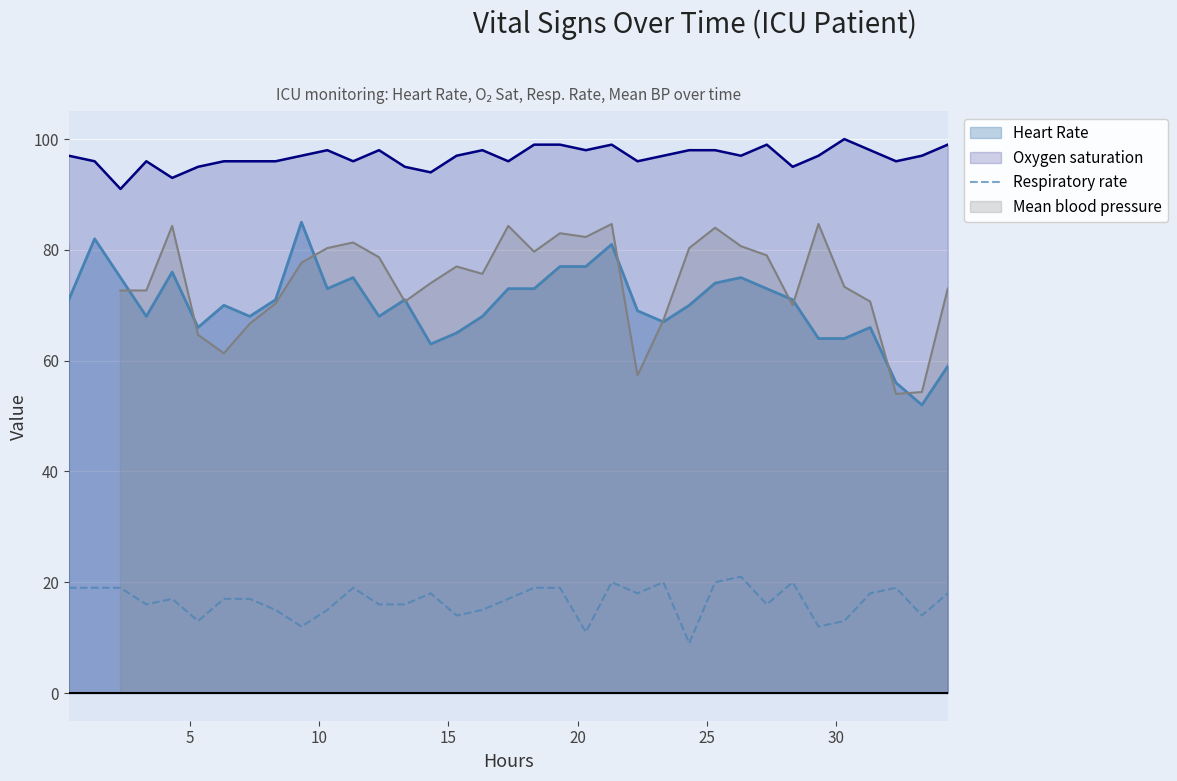

What is the minimum value shown in the chart?

9